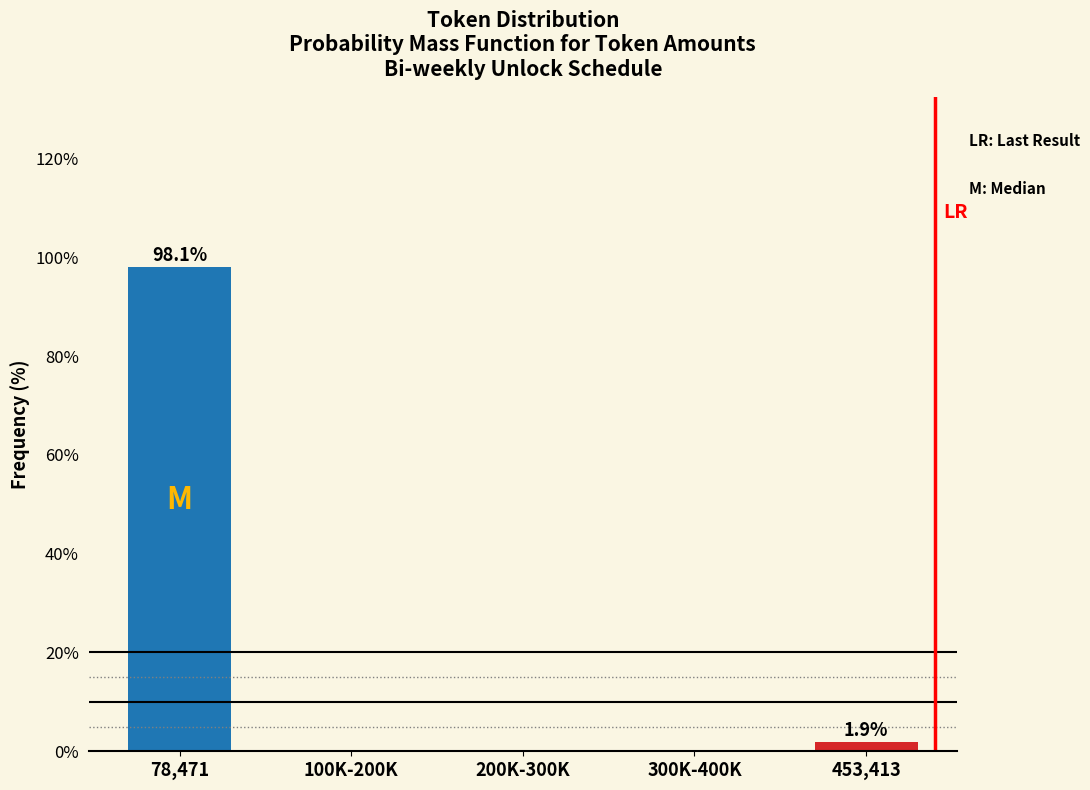

Reading left to right, extract all data points from this chart.

78,471=98.1	100K-200K=0.0	200K-300K=0.0	300K-400K=0.0	453,413=1.9